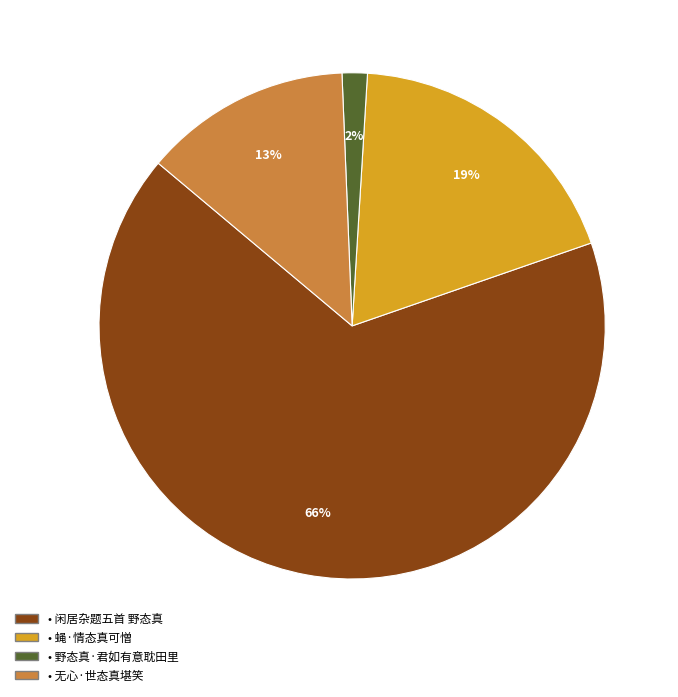

Is there a majority slice in this chart?

Yes